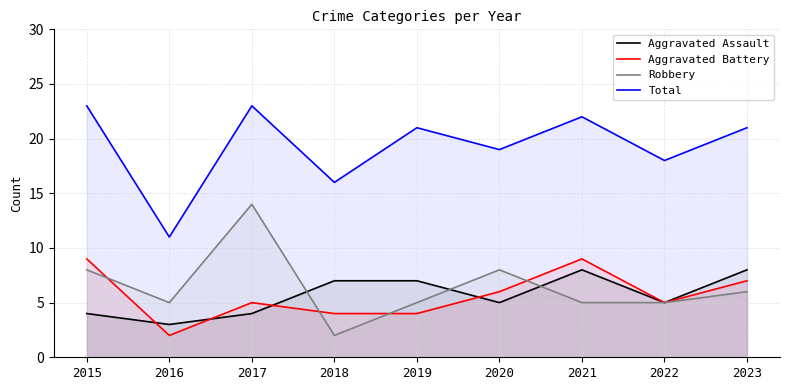

Between 2016 and 2017, which series saw the biggest shift?

Total